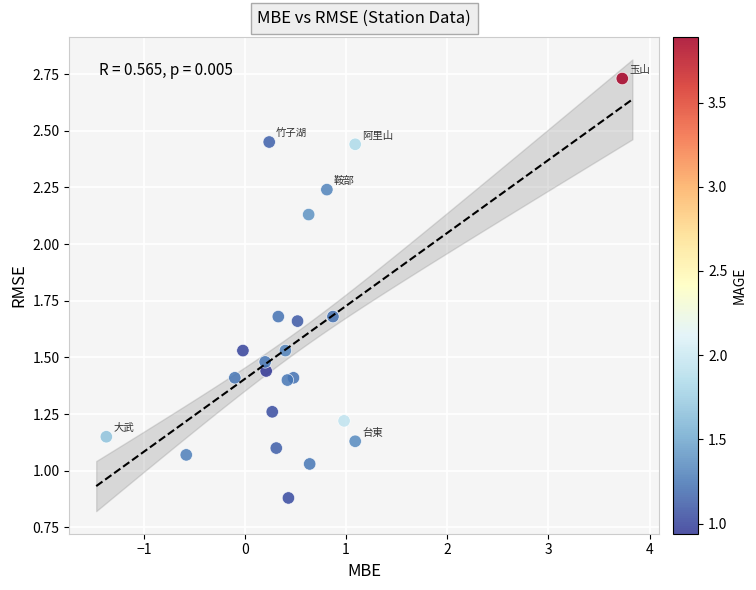

What is the range of X values (max minus min)?

5.1